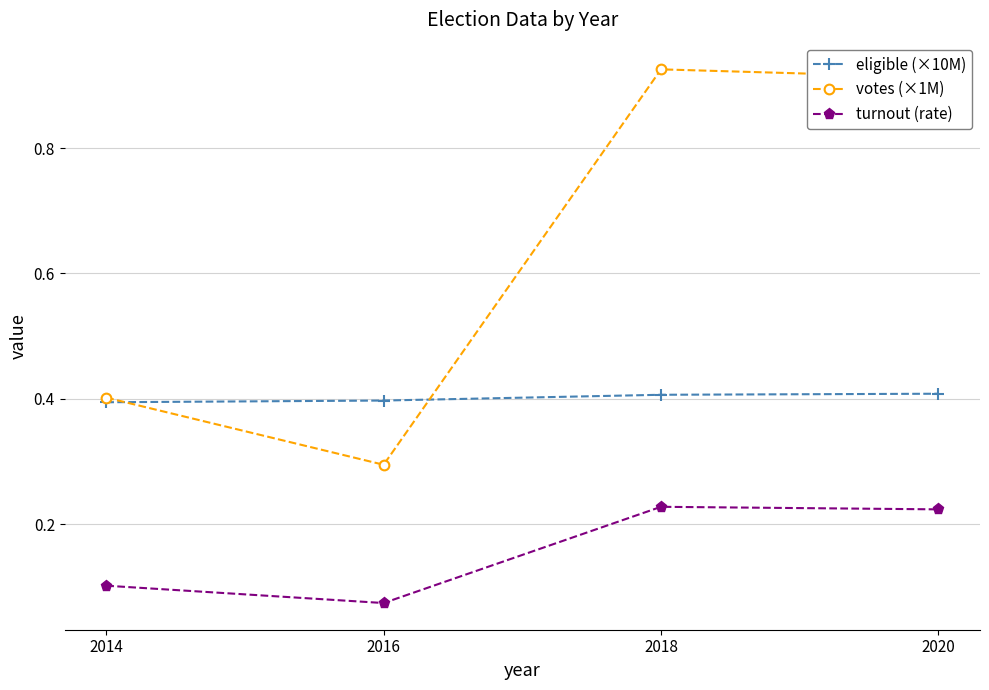

Which series has the largest total across all categories?

votes (×1M)